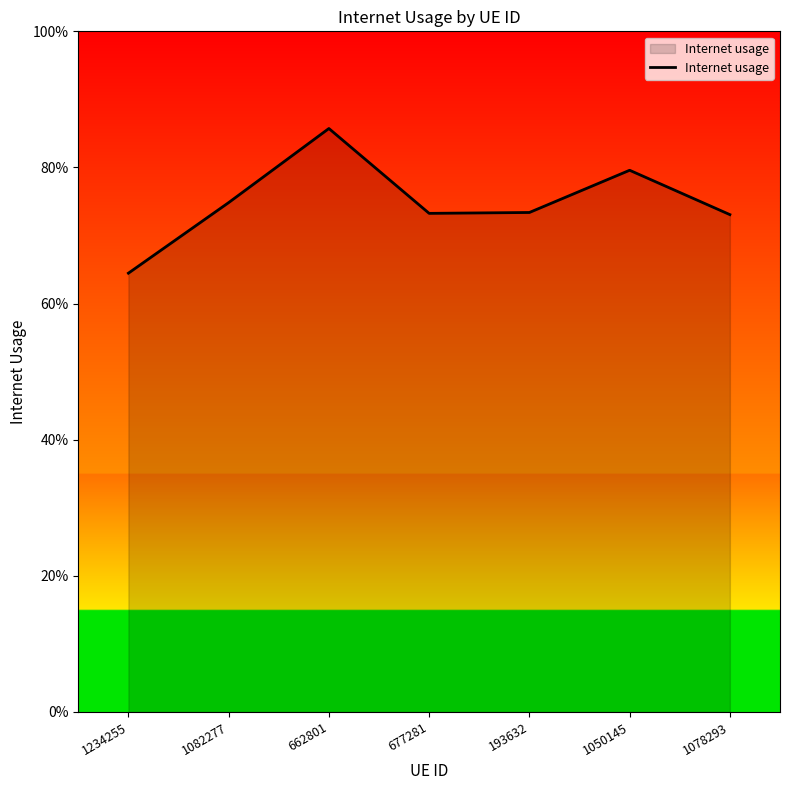

Rank the categories by value from lowest to highest.

1234255, 1078293, 677281, 193632, 1082277, 1050145, 662801